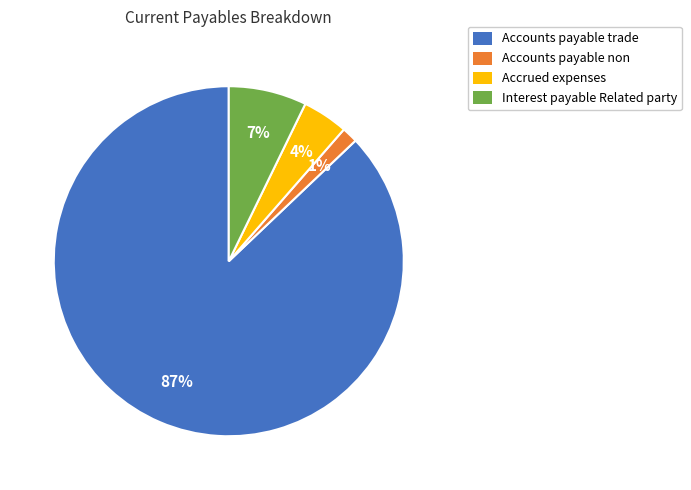

The Accounts payable trade slice represents 87% of the pie. True or false?

True